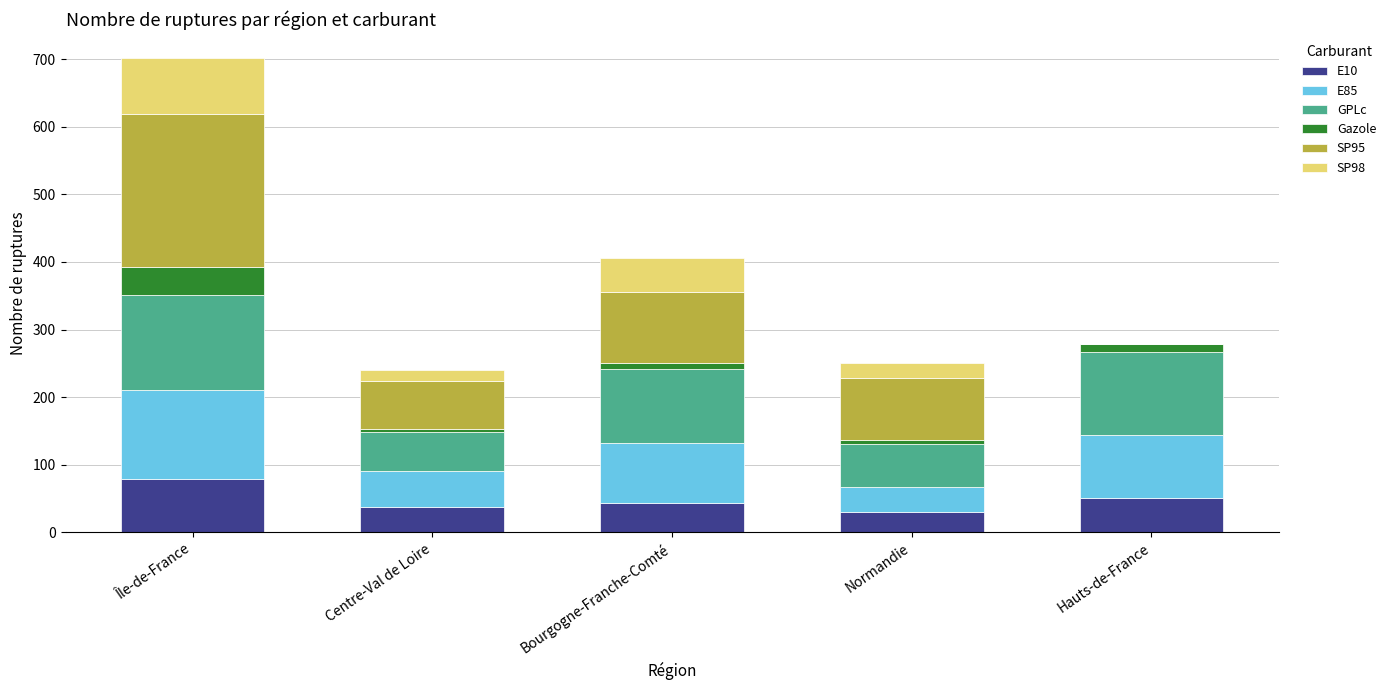

True or false: E10 has a value of 51 at Hauts-de-France.

True